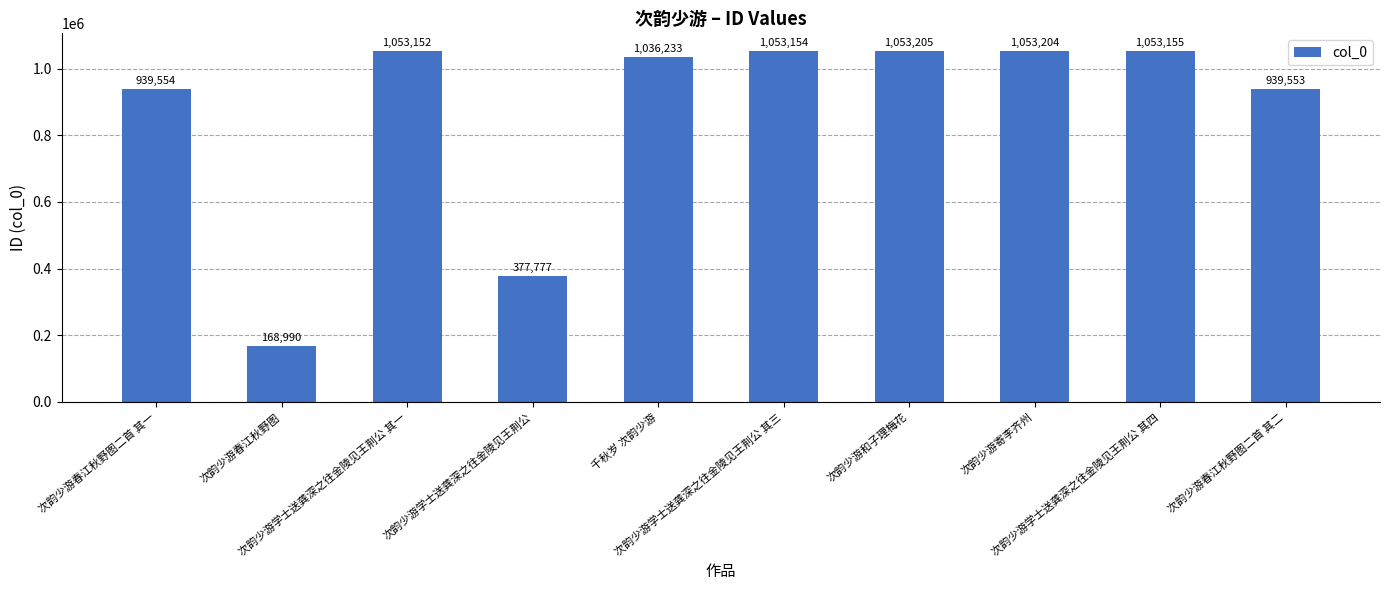

What is the label of the 2nd bar from the right?

次韵少游学士送龚深之往金陵见王荆公 其四